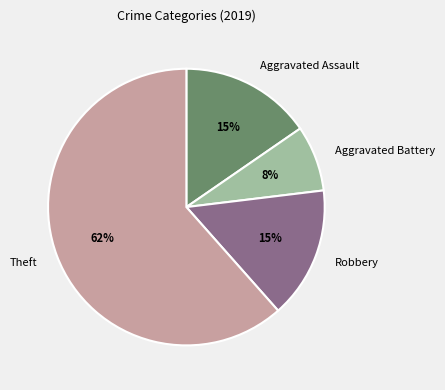

True or false: Theft accounts for 54% of the total.

False